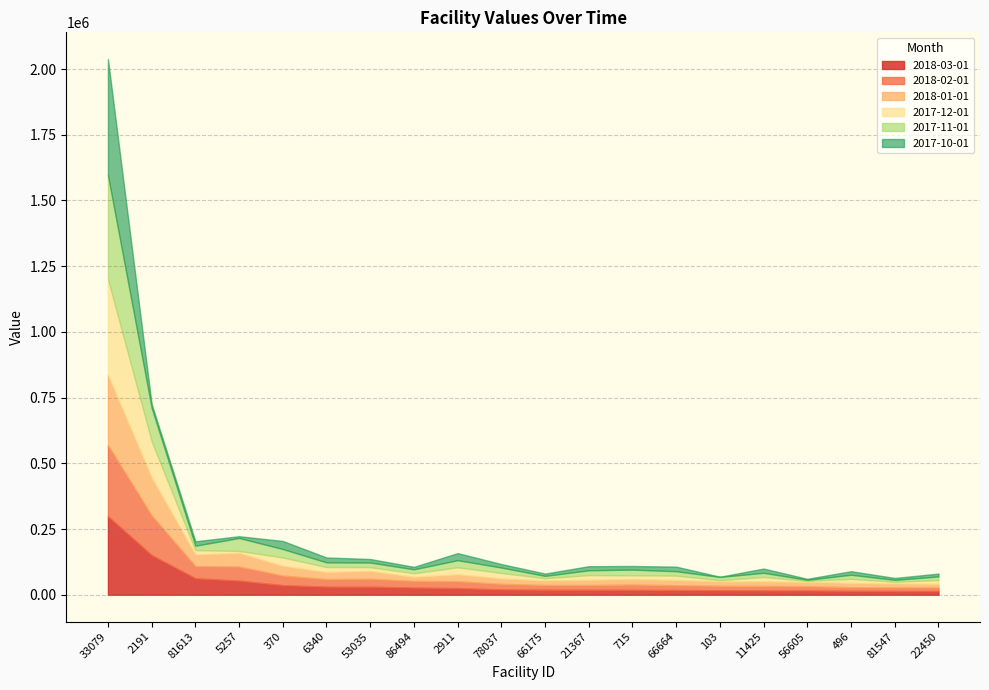

List the labels in order of 2018-03-01 value, smallest first.

22450, 81547, 496, 56605, 11425, 103, 66664, 715, 21367, 66175, 78037, 2911, 86494, 53035, 6340, 370, 5257, 81613, 2191, 33079